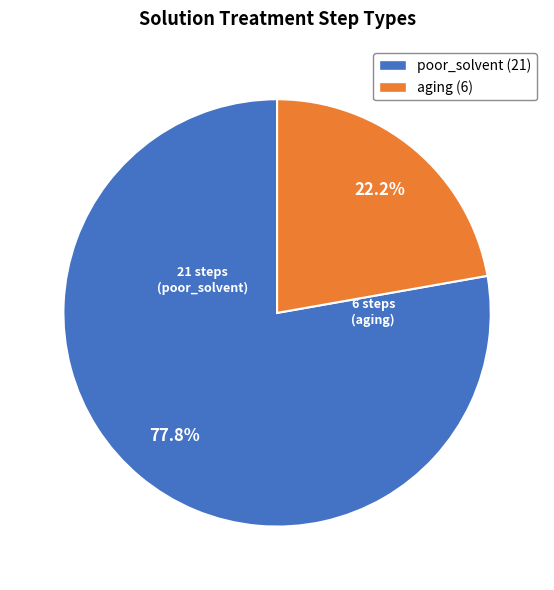

What is the majority slice?

poor_solvent